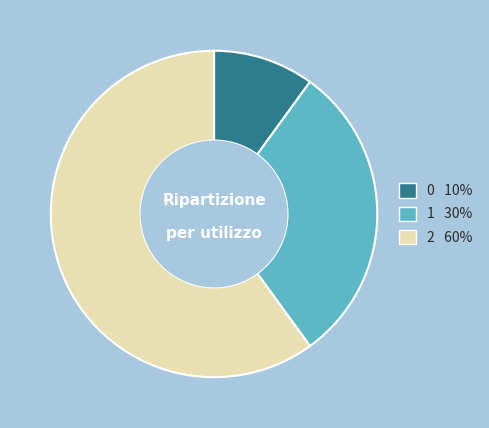

Do 0 and 1 together represent more than half of the pie?

No